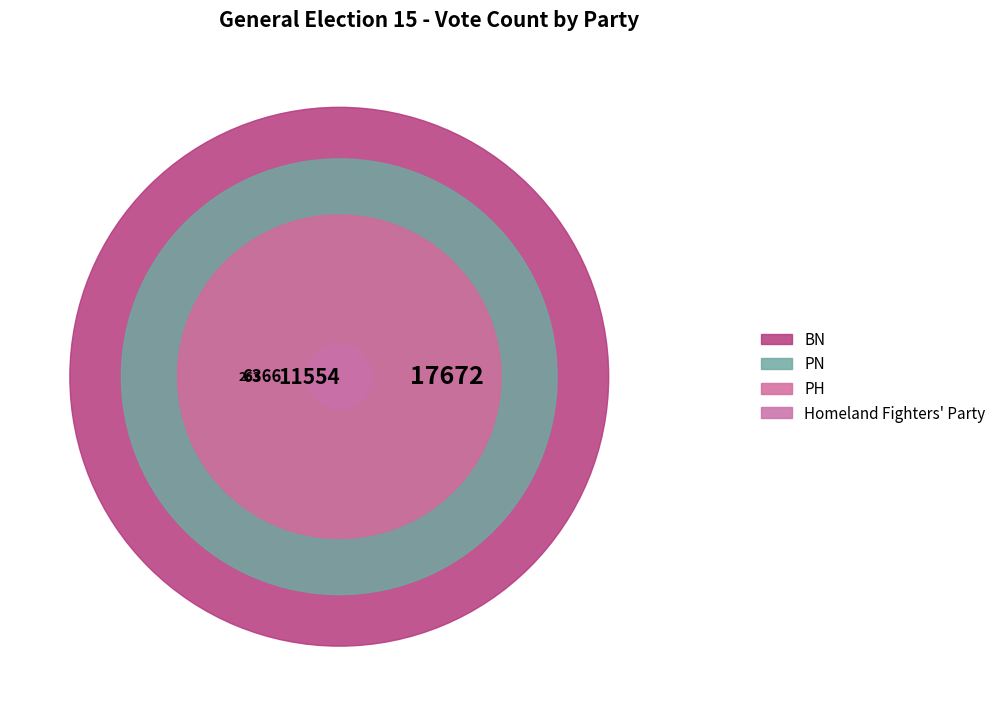

Is there a majority slice in this chart?

No